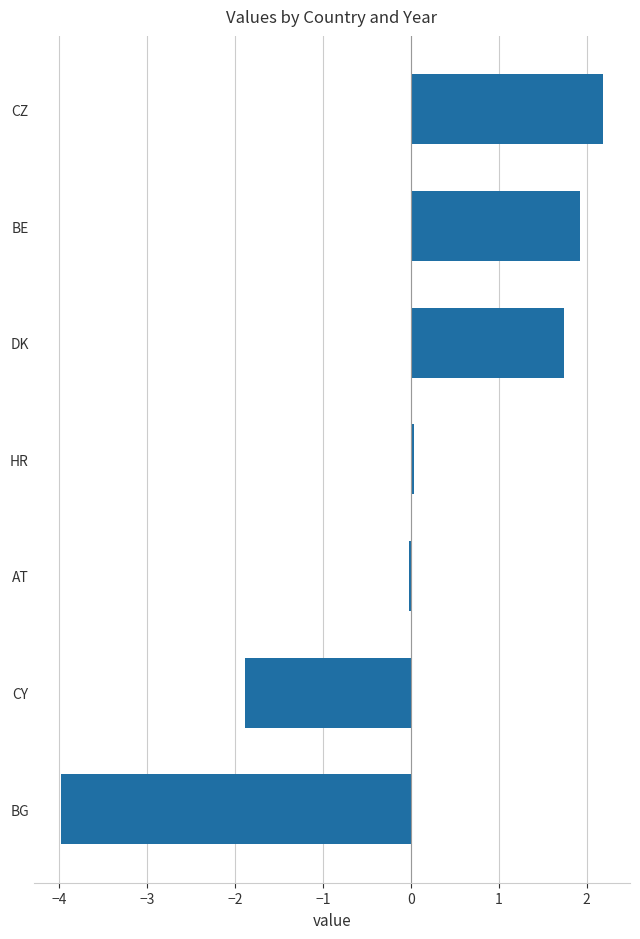

Which label corresponds to the largest value in the chart?

CZ